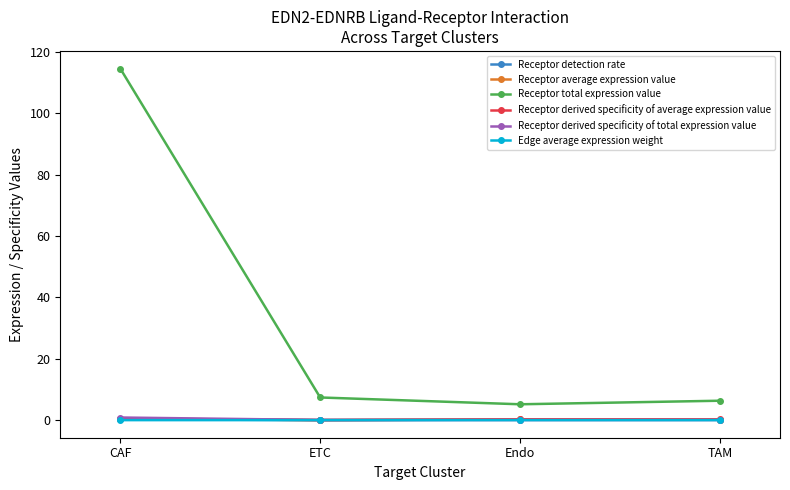

Is it true that Receptor detection rate equals 0.0 at ETC?

True